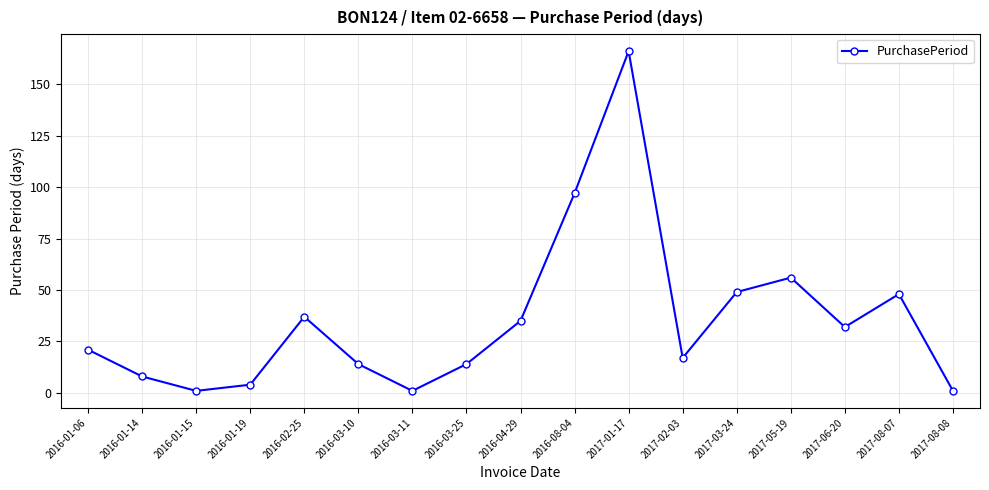

What is the value of the 7th point from the left?

1